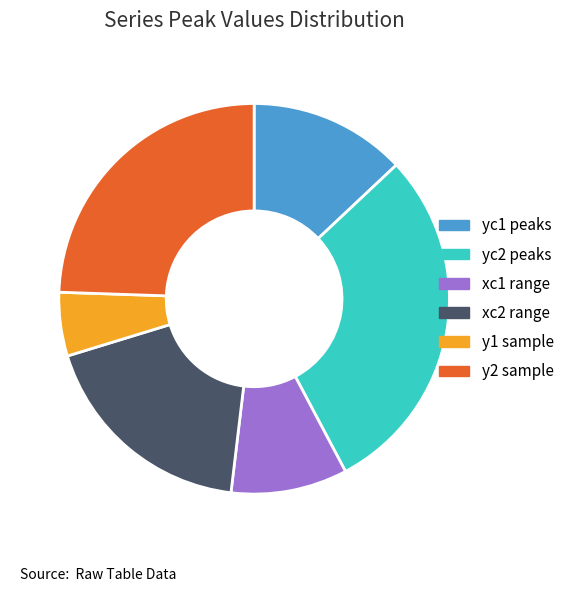

Between yc2 peaks and yc1 peaks, which is larger?

yc2 peaks